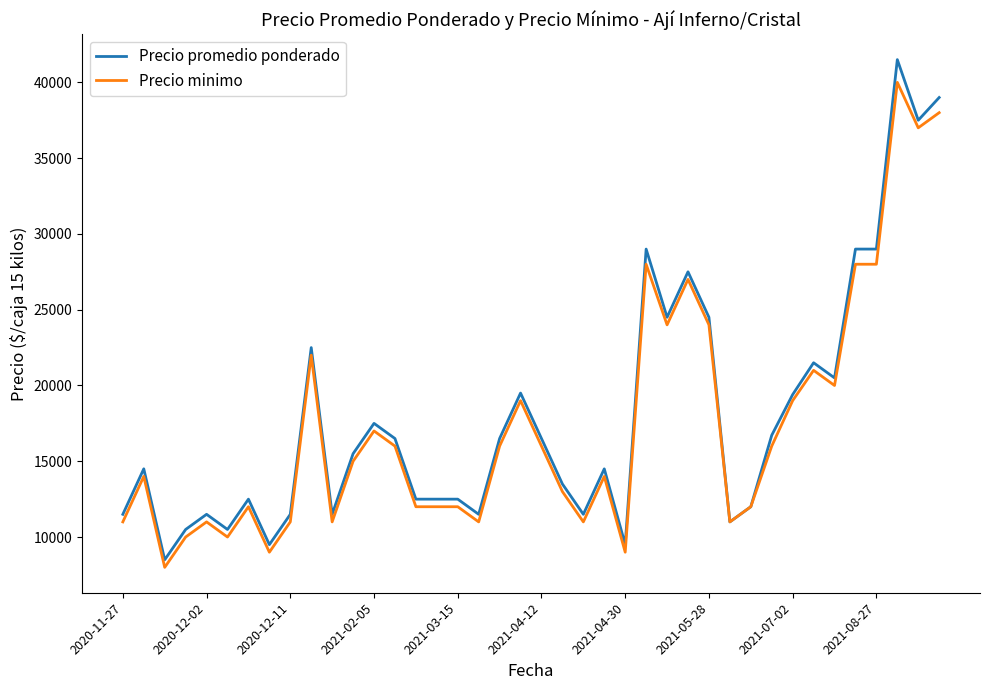

What is the smallest value displayed?

8000